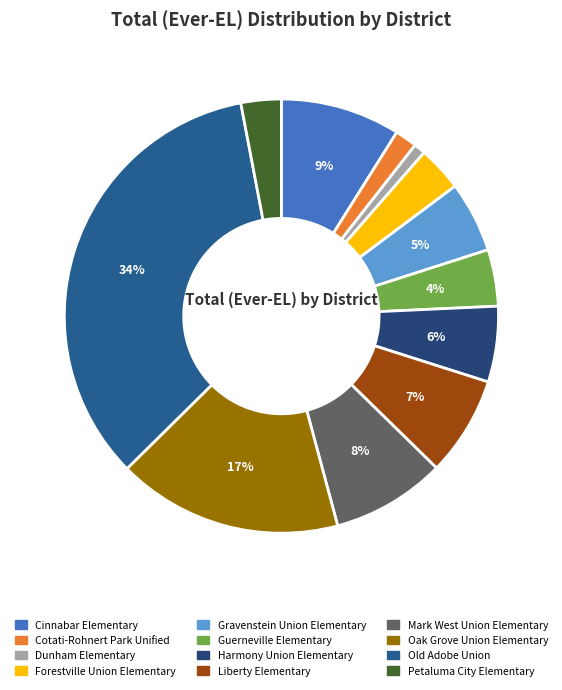

What is the change in value from Harmony Union Elementary to Oak Grove Union Elementary?

+156